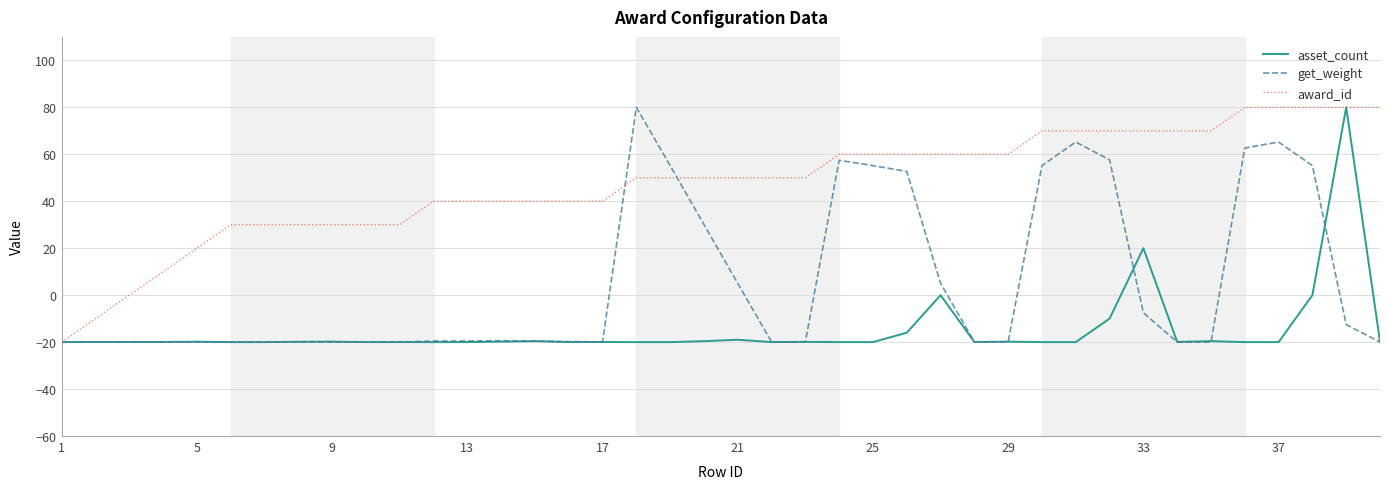

Rank the series by their average value, from lowest to highest.

asset_count, get_weight, award_id